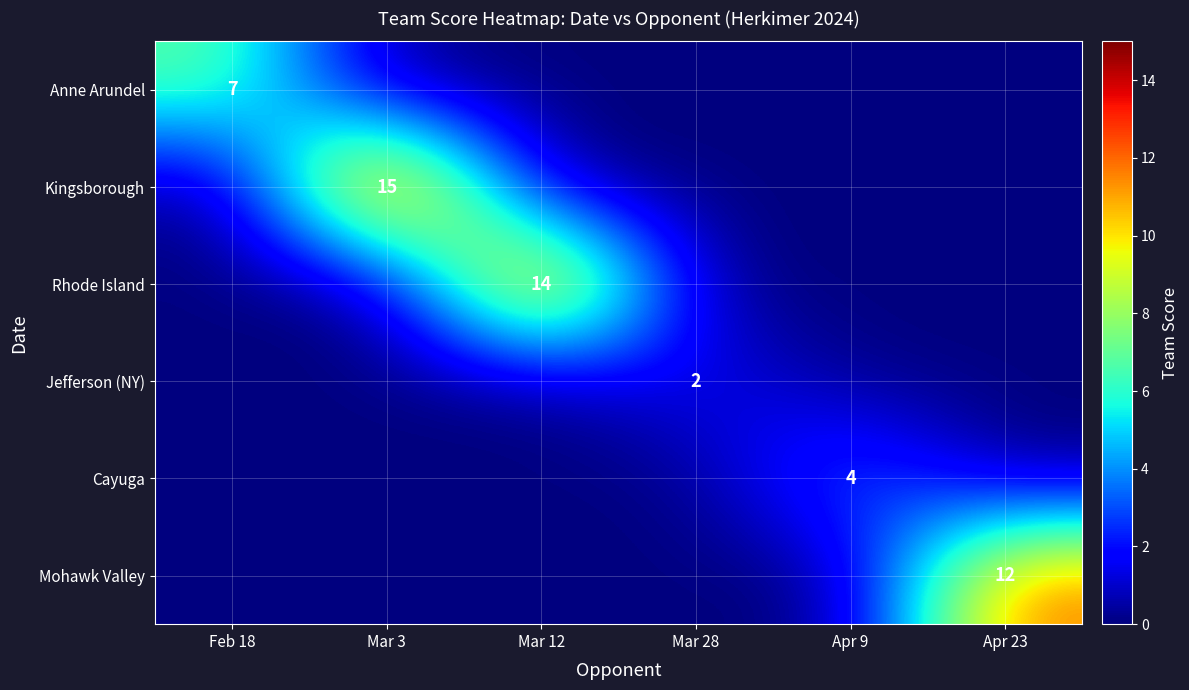

Is it true that Kingsborough equals 26 at Mar 3?

False